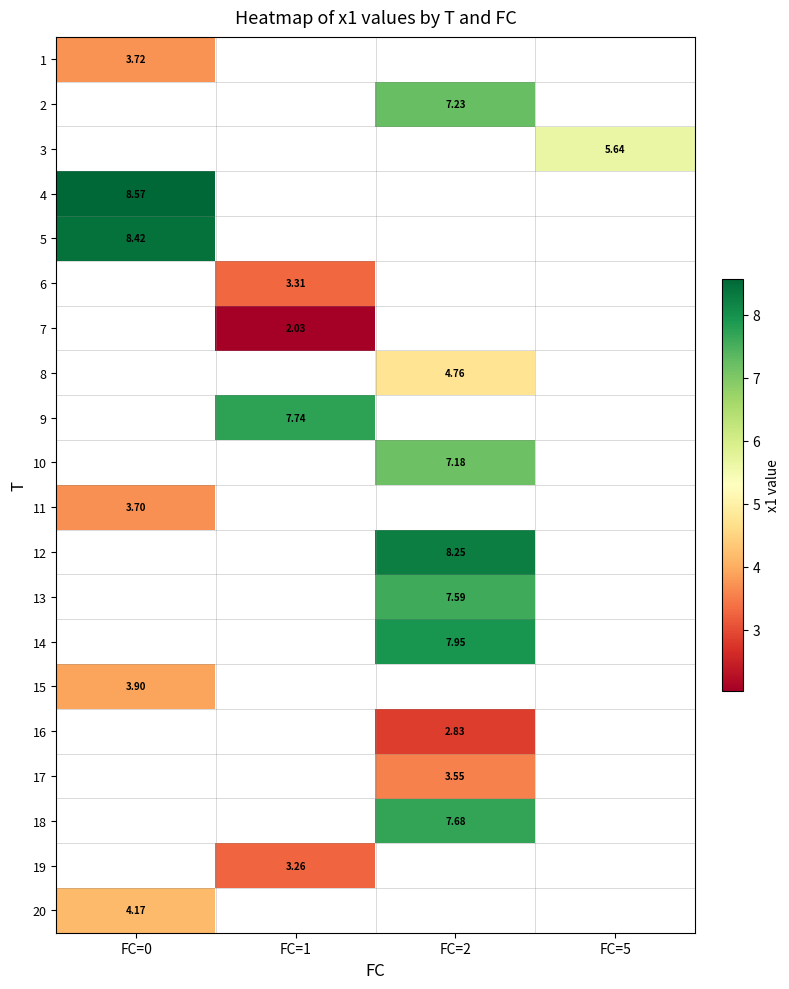

At which label does 13 first exceed 7?

FC=2